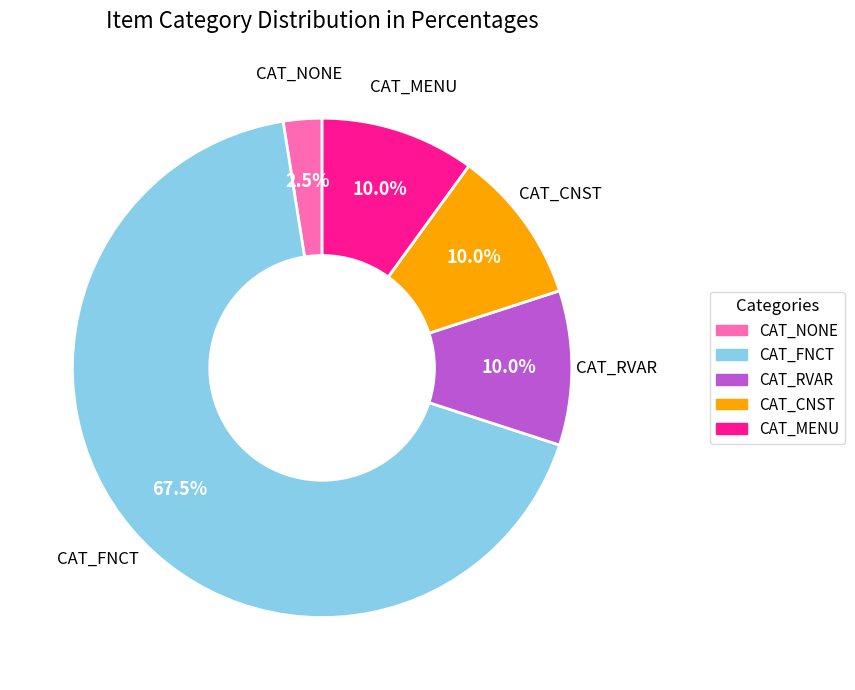

How much of the chart is everything except CAT_FNCT?

32.5%